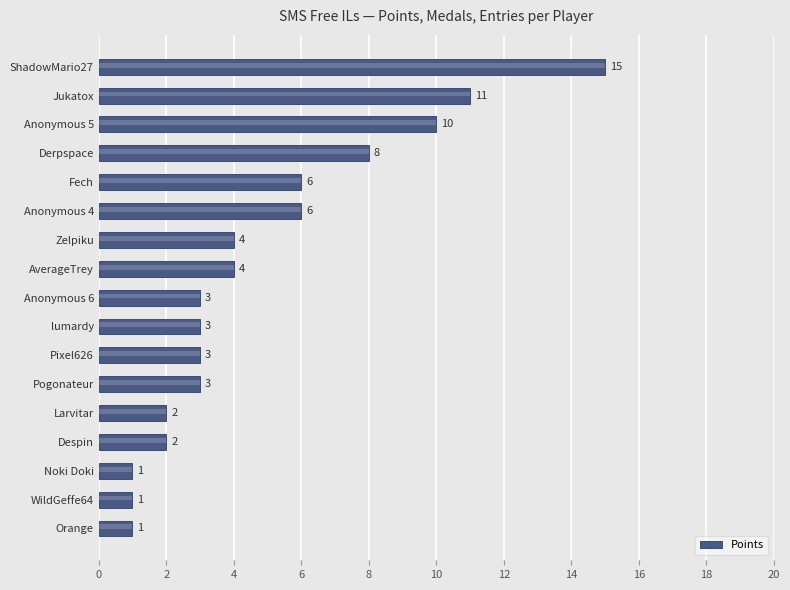

What is the average value?

5